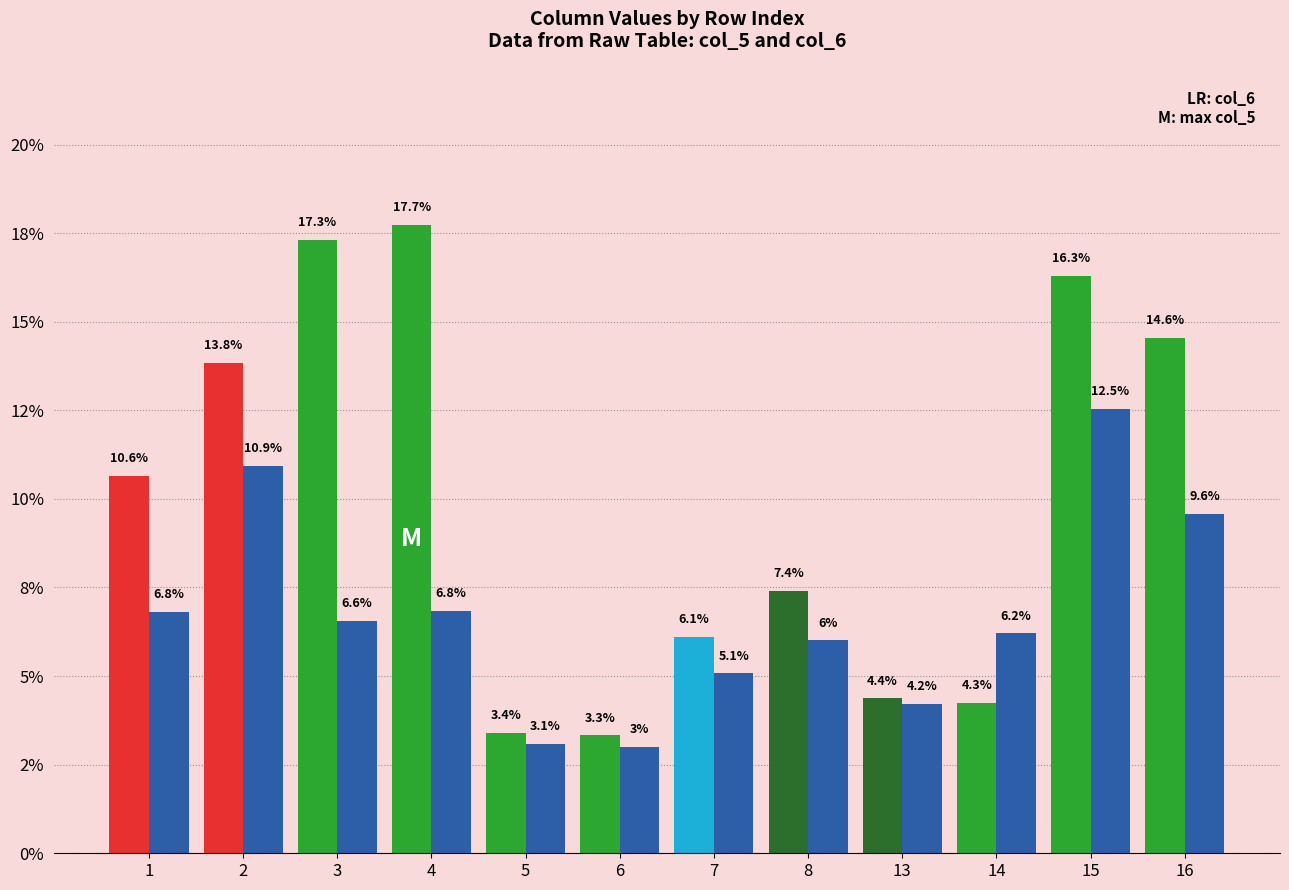

What is the greatest value displayed?

0.2